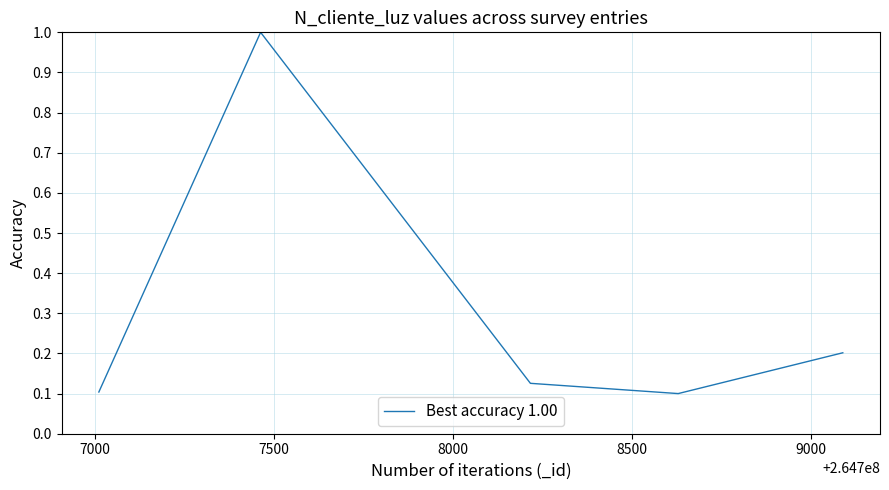

What is the maximum value shown in the chart?

1.0